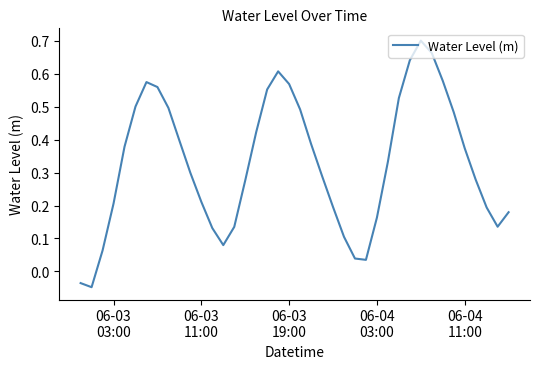

Does the chart have visible grid lines?

No